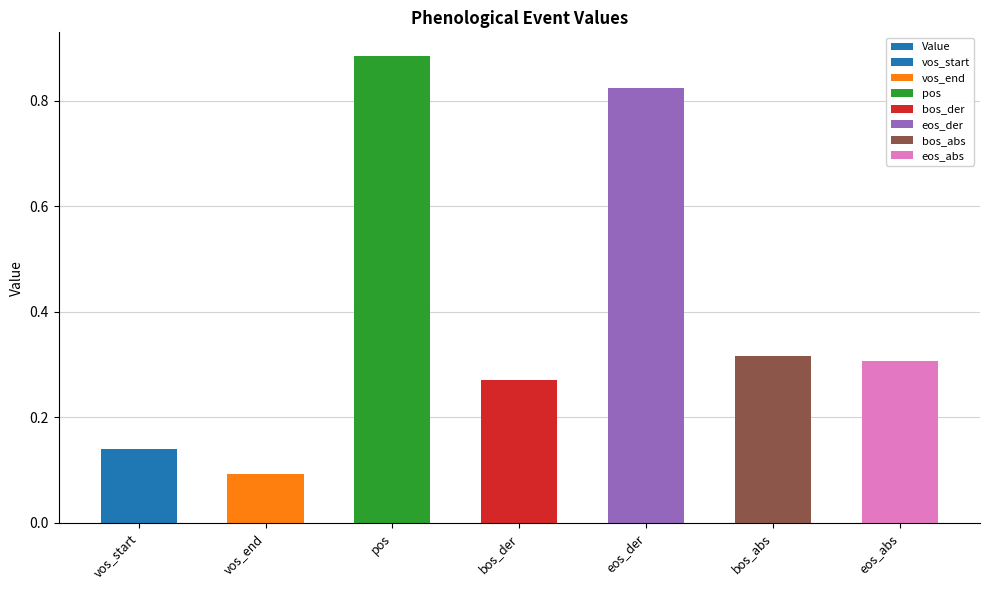

How many bars are there in total?

7